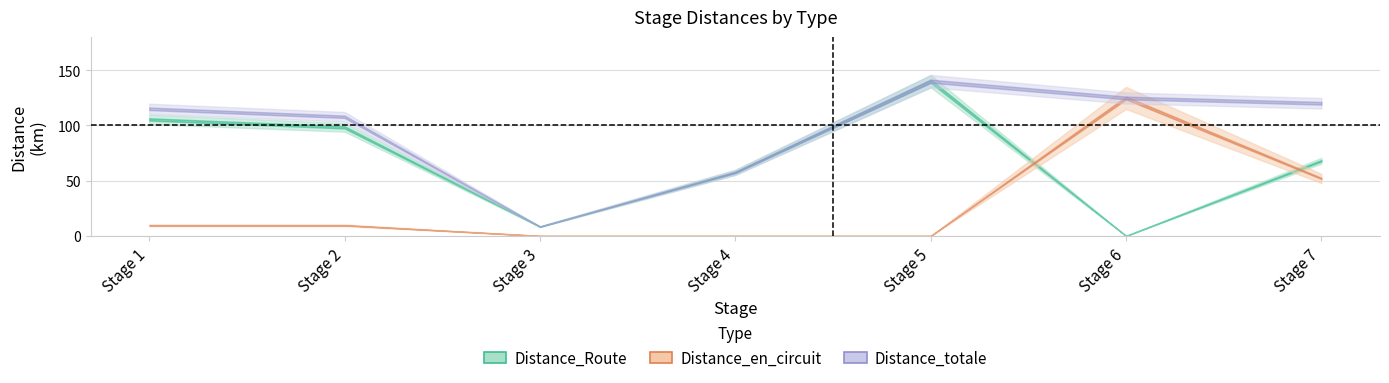

At which category is the sum across all series the highest?

Stage 5